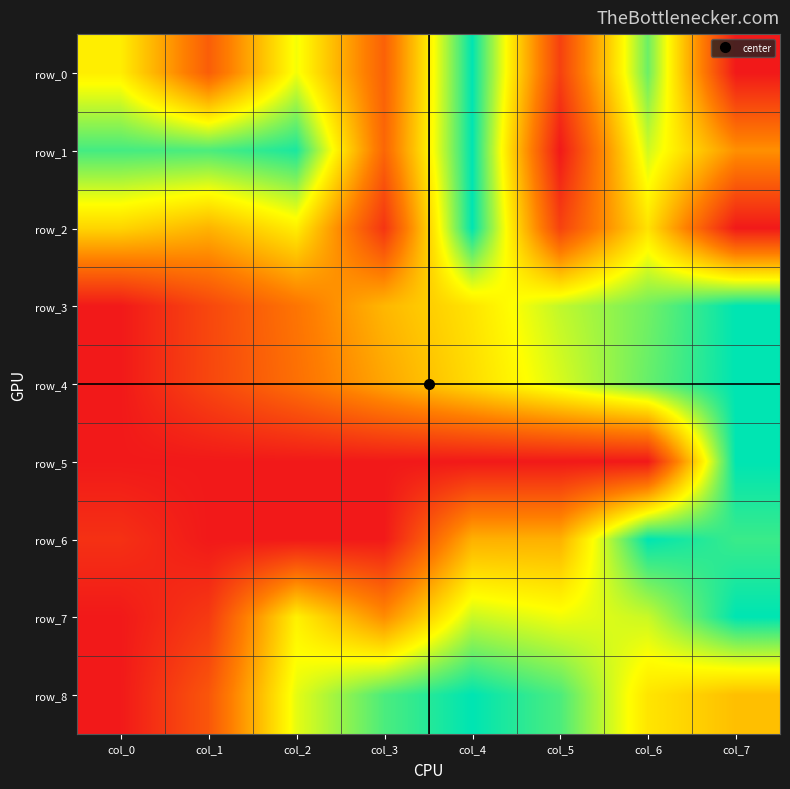

Reading left to right, transcribe all the data shown in this chart.

row_0: col_0=0.6	col_1=0.2	col_2=0.7	col_3=0.2	col_4=1.0	col_5=0.1	col_6=0.9	col_7=0.0
row_1: col_0=0.9	col_1=0.9	col_2=1.0	col_3=0.3	col_4=1.0	col_5=0.0	col_6=0.7	col_7=0.4
row_2: col_0=0.6	col_1=0.5	col_2=0.6	col_3=0.1	col_4=1.0	col_5=0.1	col_6=0.6	col_7=0.0
row_3: col_0=0.0	col_1=0.1	col_2=0.3	col_3=0.5	col_4=0.6	col_5=0.7	col_6=0.9	col_7=1.0
row_4: col_0=0.0	col_1=0.1	col_2=0.3	col_3=0.4	col_4=0.6	col_5=0.7	col_6=0.9	col_7=1.0
row_5: col_0=0.0	col_1=0.0	col_2=0.0	col_3=0.0	col_4=0.0	col_5=0.0	col_6=0.0	col_7=1.0
row_6: col_0=0.1	col_1=0.0	col_2=0.0	col_3=0.0	col_4=0.5	col_5=0.5	col_6=1.0	col_7=0.9
row_7: col_0=0.0	col_1=0.1	col_2=0.6	col_3=0.4	col_4=0.7	col_5=0.7	col_6=0.7	col_7=1.0
row_8: col_0=0.0	col_1=0.2	col_2=0.7	col_3=0.9	col_4=1.0	col_5=0.9	col_6=0.6	col_7=0.5